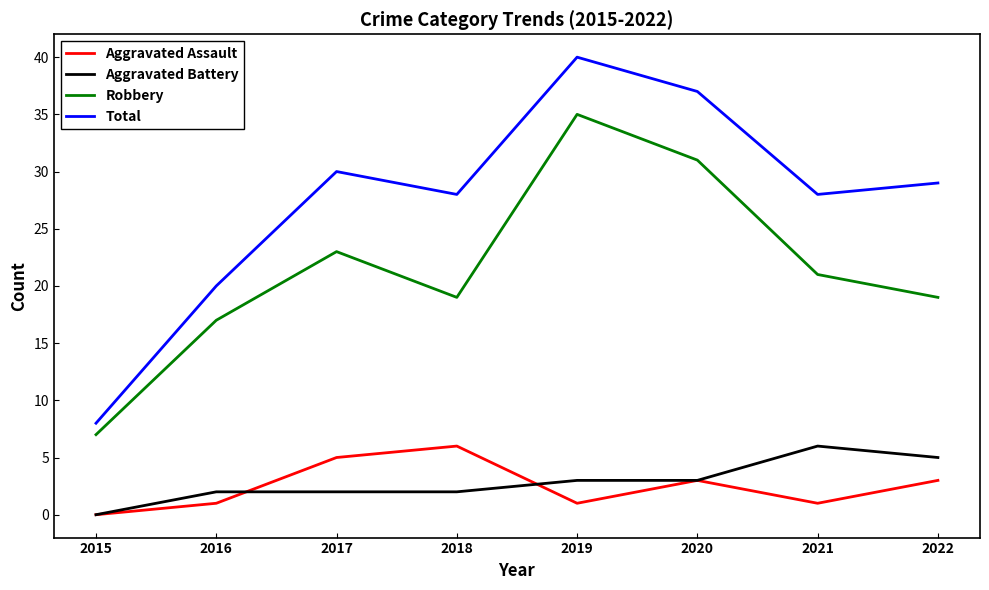

True or false: Aggravated Battery has more than 0 points higher than both neighbors.

True